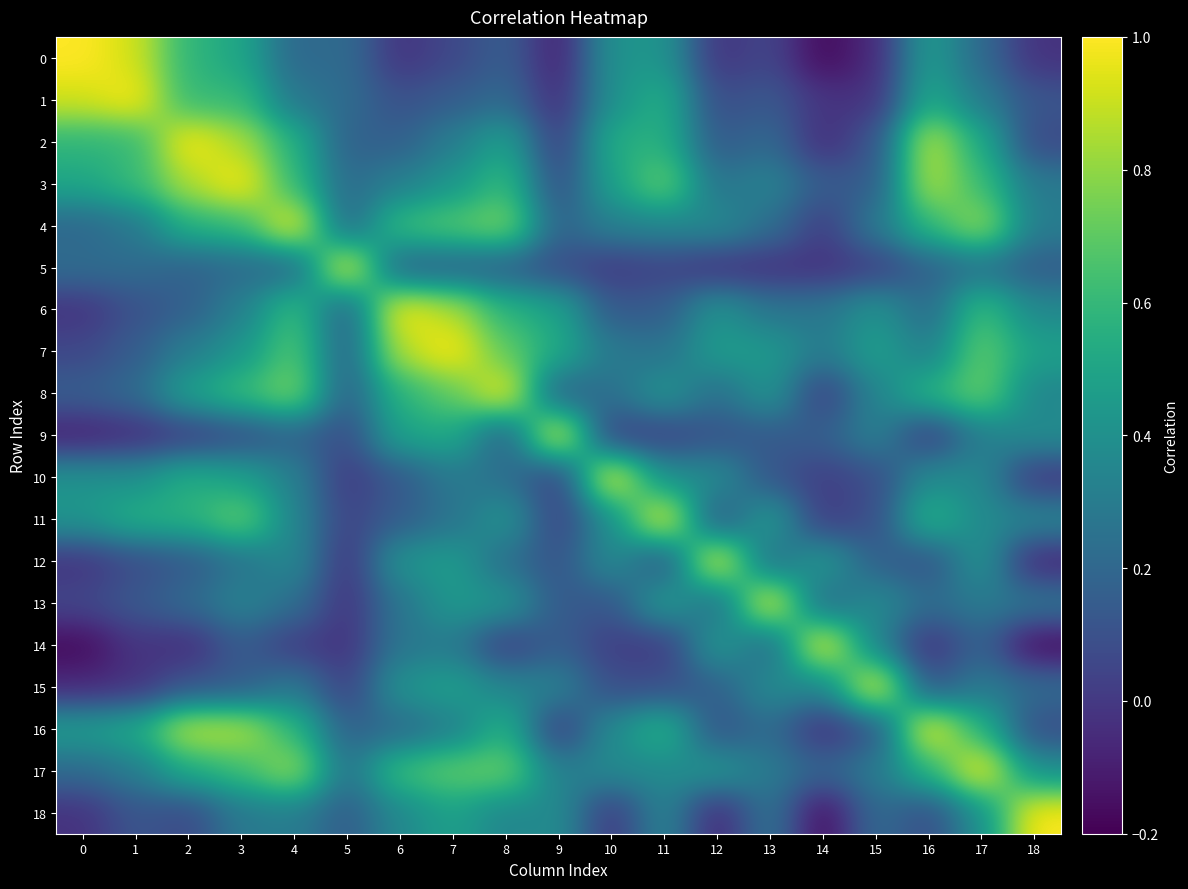

Which series has the largest total across all categories?

3